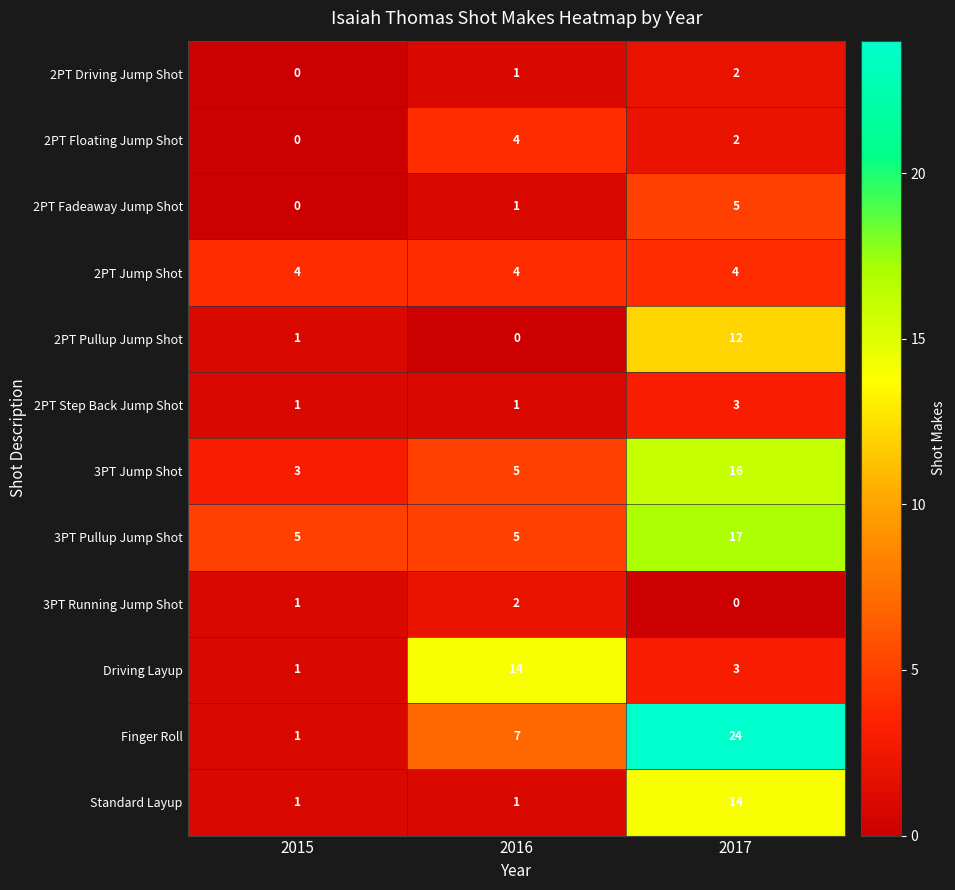

Where does the 2PT Floating Jump Shot series first go above 2?

2016